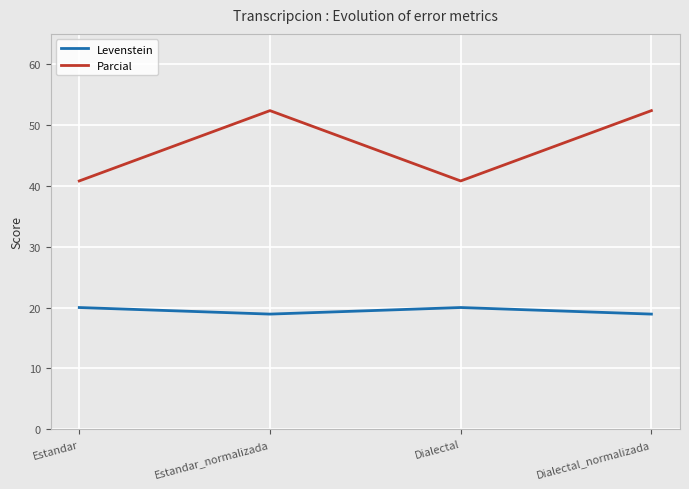

Which series changed the most between Estandar and Dialectal_normalizada?

Parcial